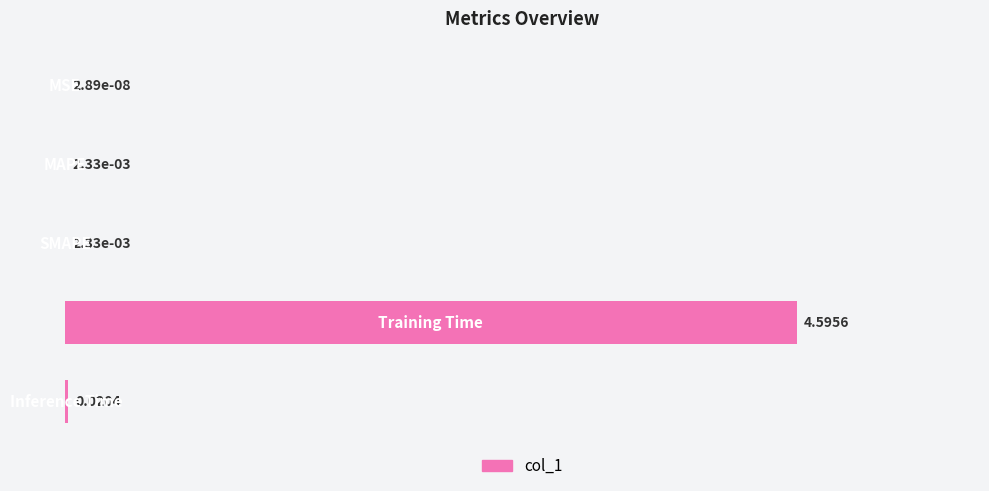

Are the bars horizontal?

Yes